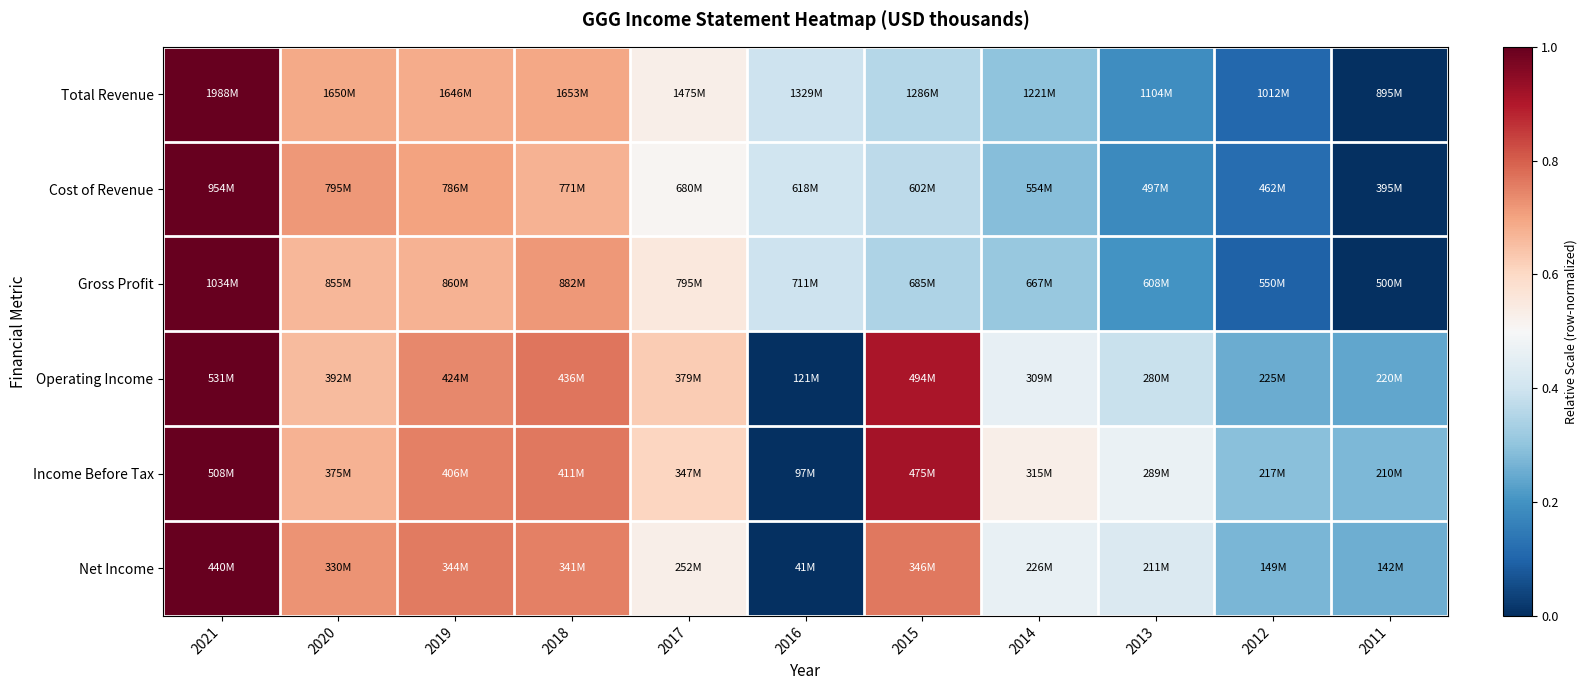

Reading left to right, transcribe all the data shown in this chart.

Total Revenue: 2021=1.0	2020=0.7	2019=0.7	2018=0.7	2017=0.5	2016=0.4	2015=0.4	2014=0.3	2013=0.2	2012=0.1	2011=0.0
Cost of Revenue: 2021=1.0	2020=0.7	2019=0.7	2018=0.7	2017=0.5	2016=0.4	2015=0.4	2014=0.3	2013=0.2	2012=0.1	2011=0.0
Gross Profit: 2021=1.0	2020=0.7	2019=0.7	2018=0.7	2017=0.6	2016=0.4	2015=0.3	2014=0.3	2013=0.2	2012=0.1	2011=0.0
Operating Income: 2021=1.0	2020=0.7	2019=0.7	2018=0.8	2017=0.6	2016=0.0	2015=0.9	2014=0.5	2013=0.4	2012=0.3	2011=0.2
Income Before Tax: 2021=1.0	2020=0.7	2019=0.8	2018=0.8	2017=0.6	2016=0.0	2015=0.9	2014=0.5	2013=0.5	2012=0.3	2011=0.3
Net Income: 2021=1.0	2020=0.7	2019=0.8	2018=0.8	2017=0.5	2016=0.0	2015=0.8	2014=0.5	2013=0.4	2012=0.3	2011=0.3